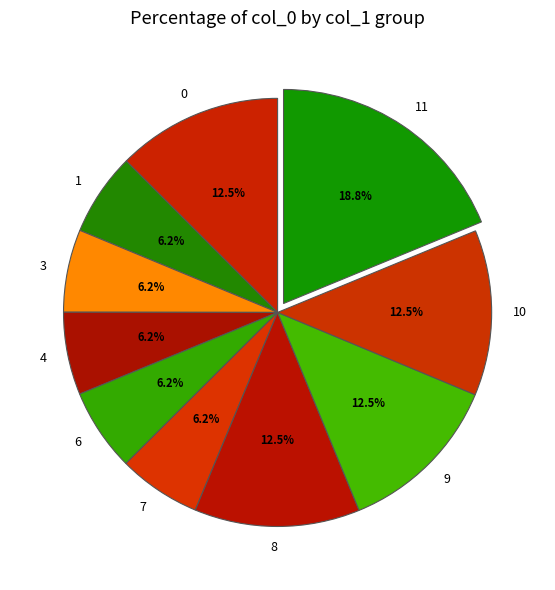

Which has a higher value, 0 or 11?

11